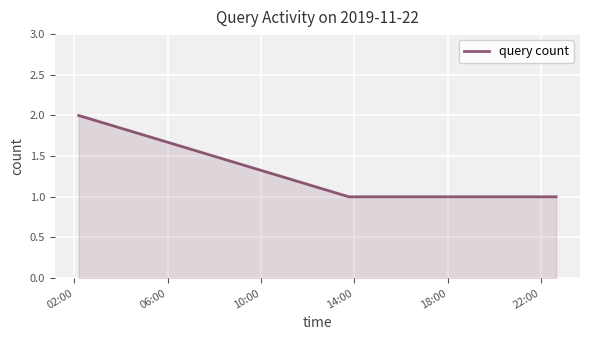

True or false: the data has more than 2 interior local peaks.

False